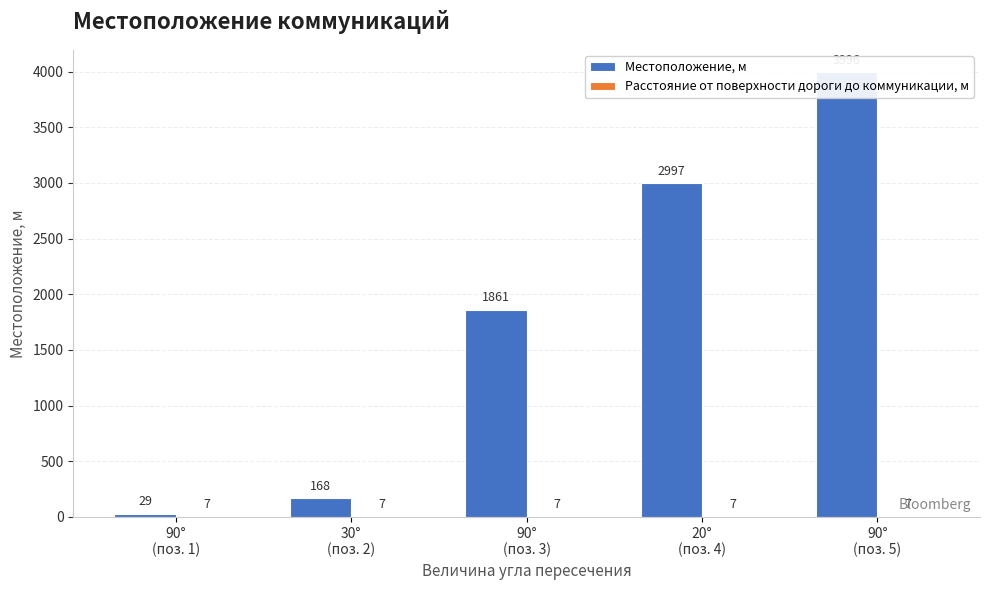

What is the approximate value of Местоположение, м at 90°
(поз. 1), to the nearest 10?

30